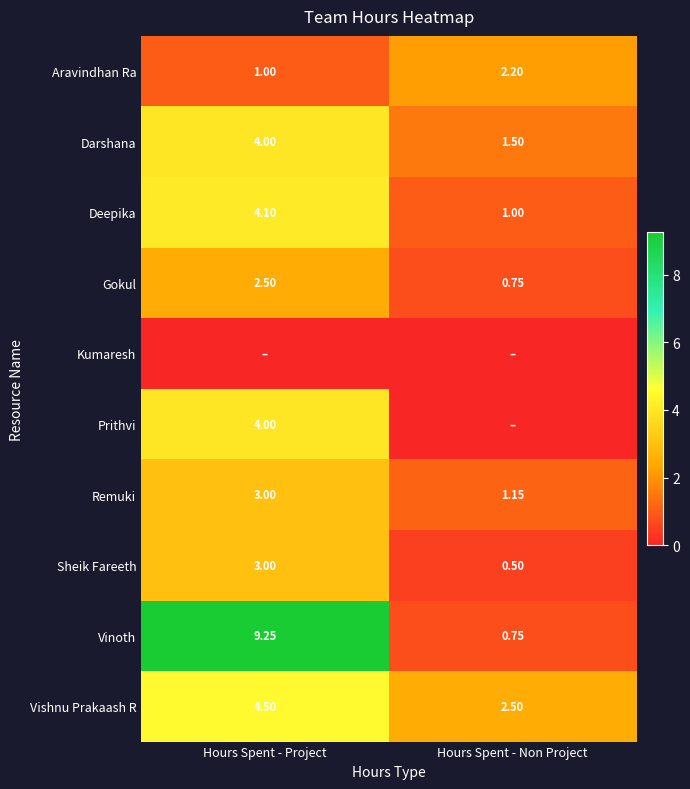

Is the value of Remuki at Hours Spent - Non Project greater than the value of Aravindhan Ra at Hours Spent - Non Project?

No